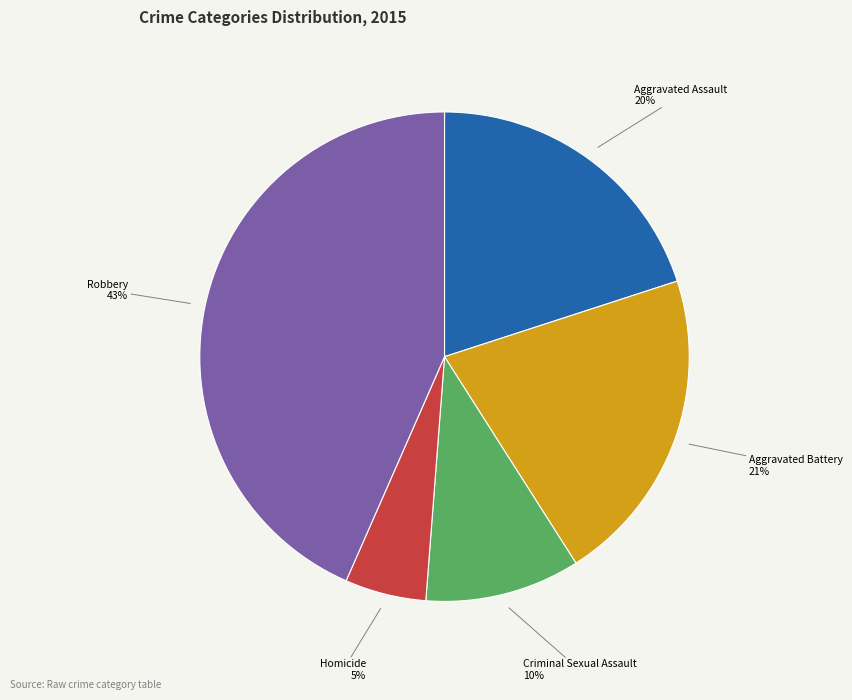

To the nearest percent, what is the difference between the largest and smallest slice percentages?

38%